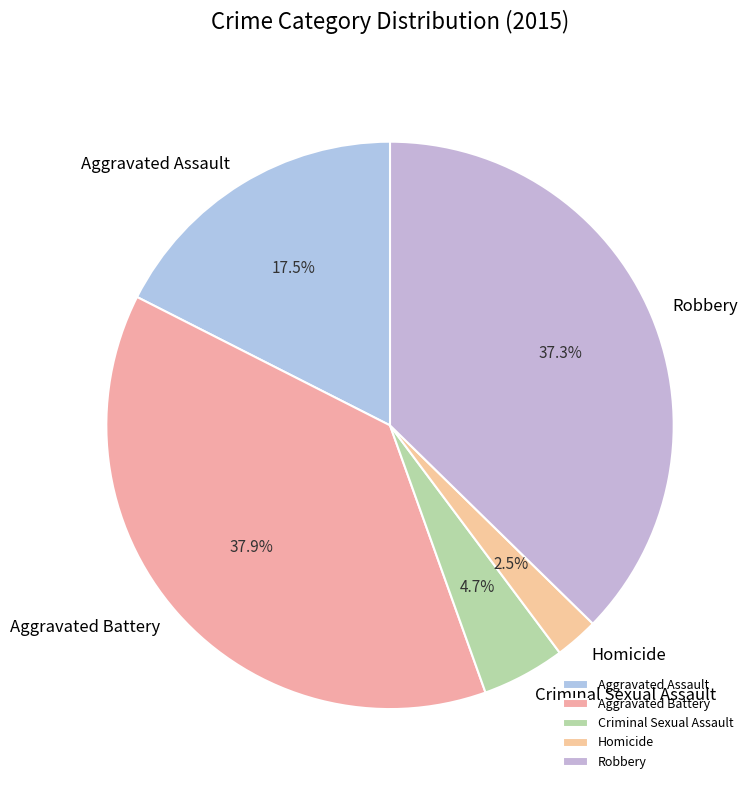

To the nearest percent, what is the difference between the Aggravated Assault and Aggravated Battery slice percentages?

20%